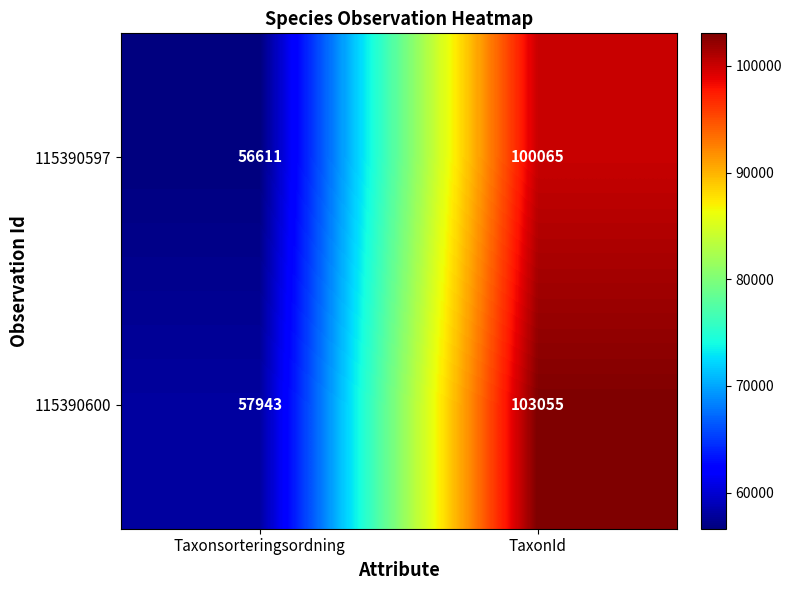

The 115390597 series shows 170745 at TaxonId. True or false?

False